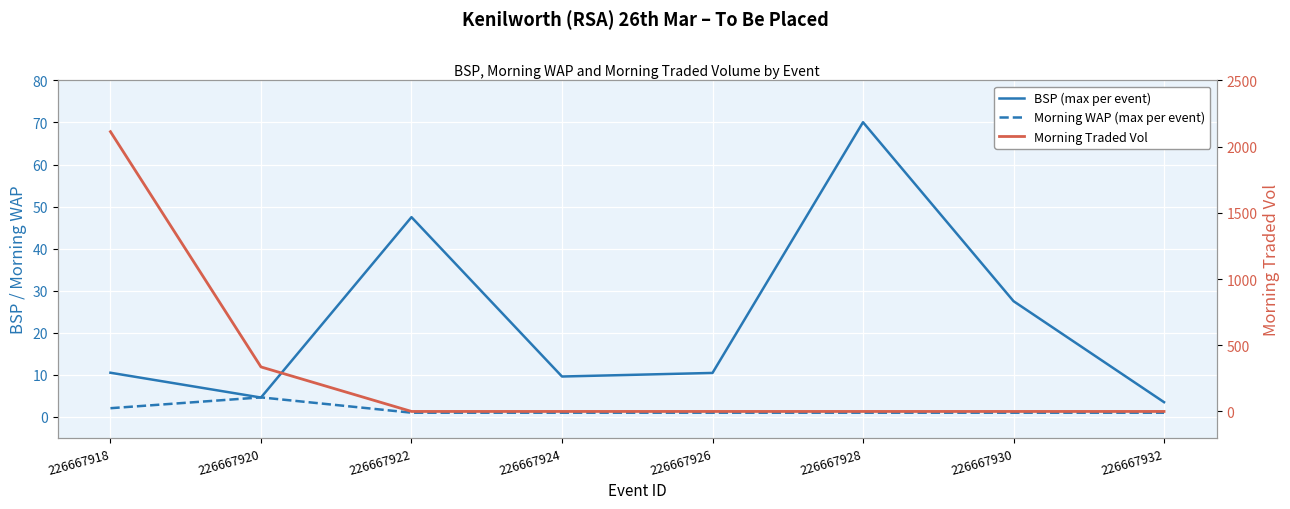

What is the value of the Morning WAP (max per event) point at the 5th from the left?

1.0